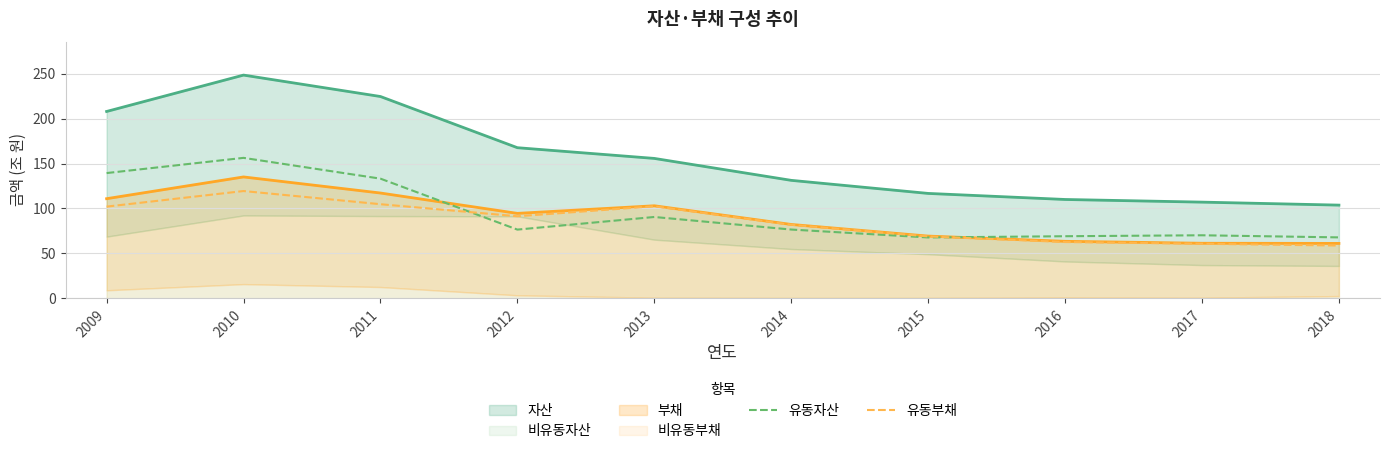

Where is 유동자산 nearest to the value 112?

2011